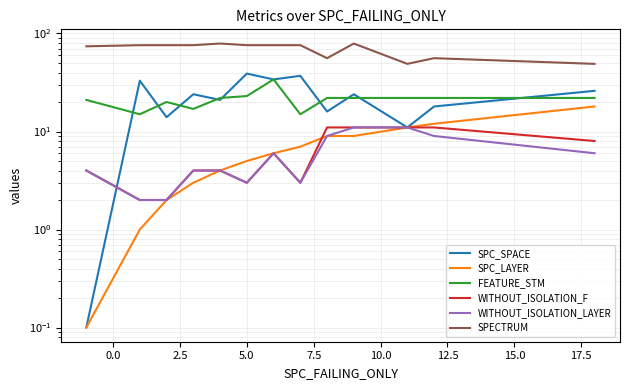

List the series in order of their peak value, highest first.

SPECTRUM, SPC_SPACE, FEATURE_STM, SPC_LAYER, WITHOUT_ISOLATION_F, WITHOUT_ISOLATION_LAYER